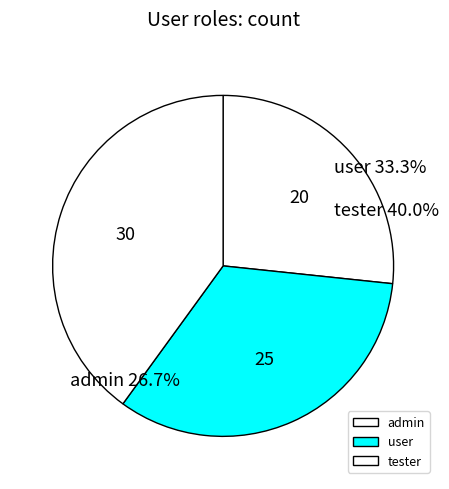

Which category has the biggest portion of the pie?

tester